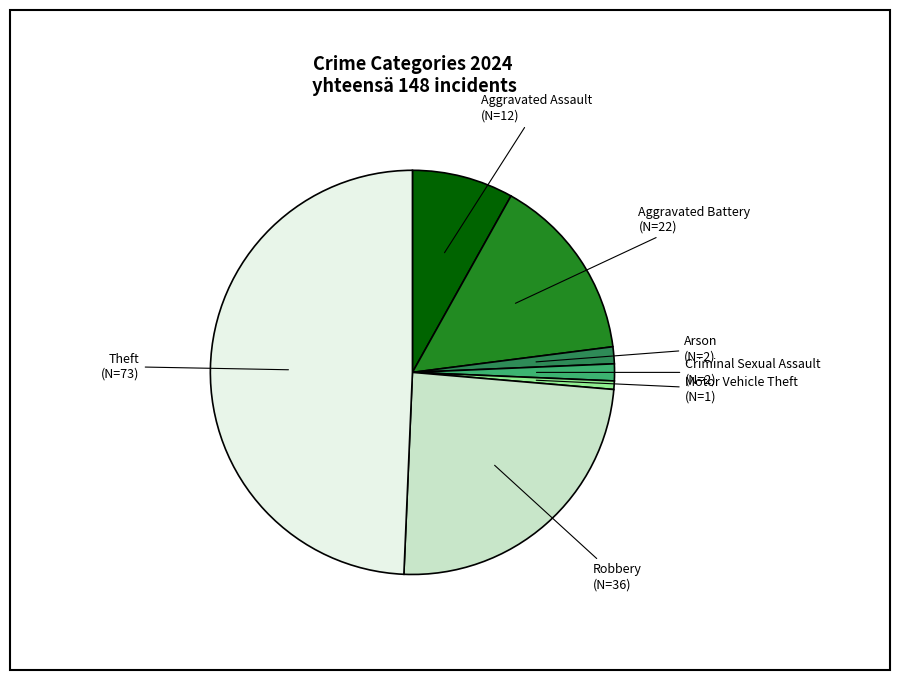

Is there any slice that represents more than half of the pie?

No